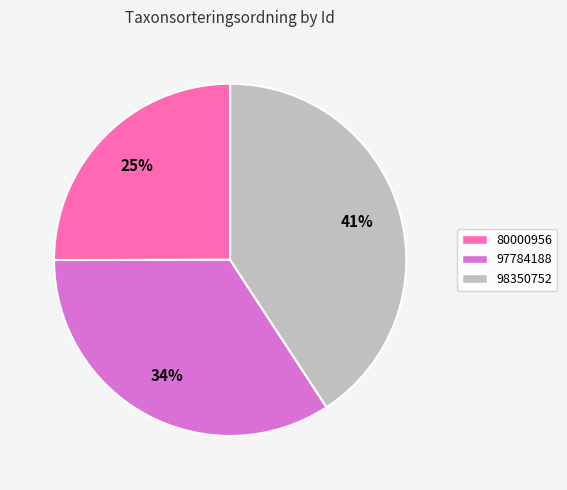

Is it true that 80000956 is 33% of the pie?

False